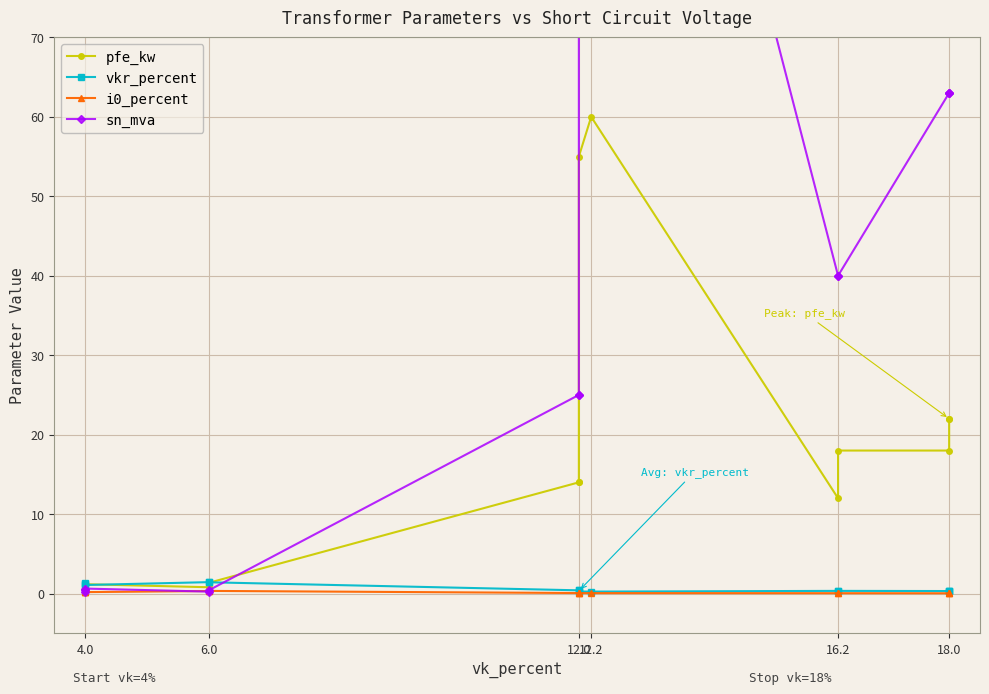

Which series has the largest total across all categories?

sn_mva